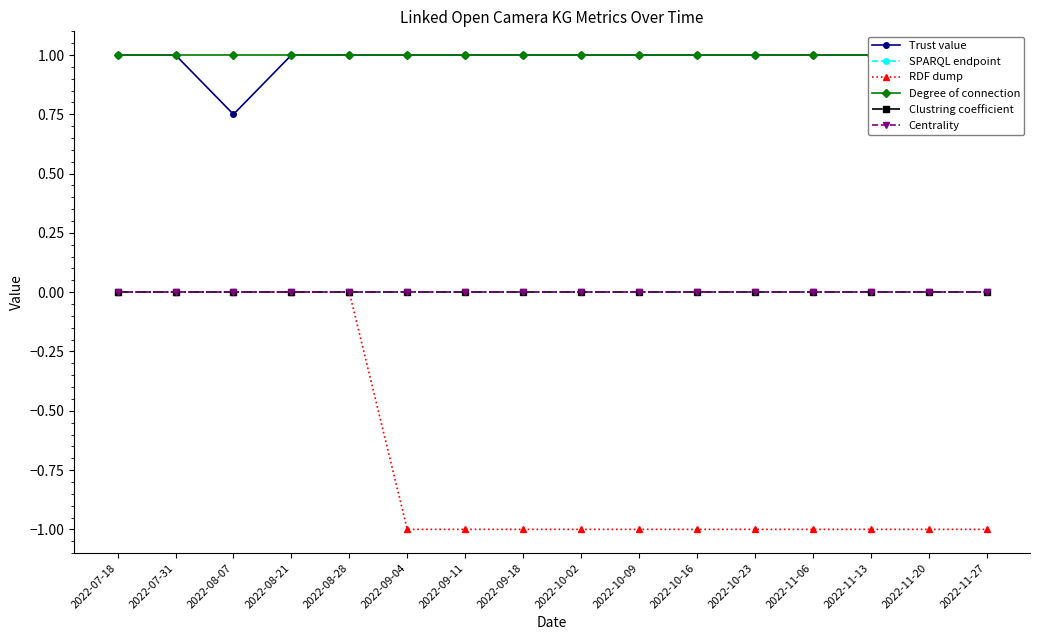

How many values in RDF dump are below zero?

11